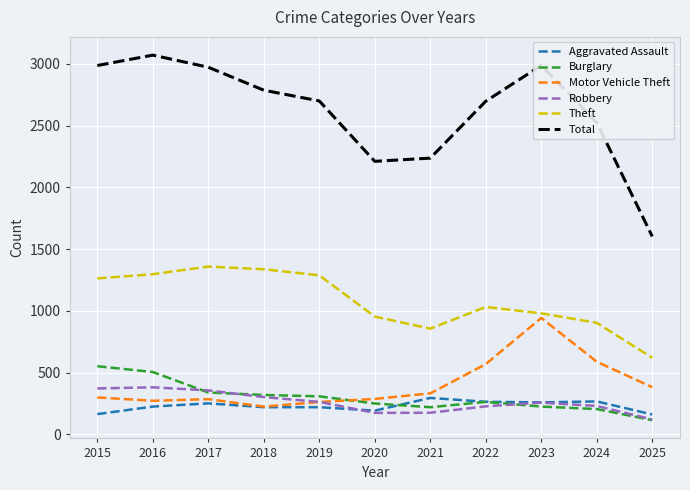

Is it true that Total equals 3610 at 2019?

False